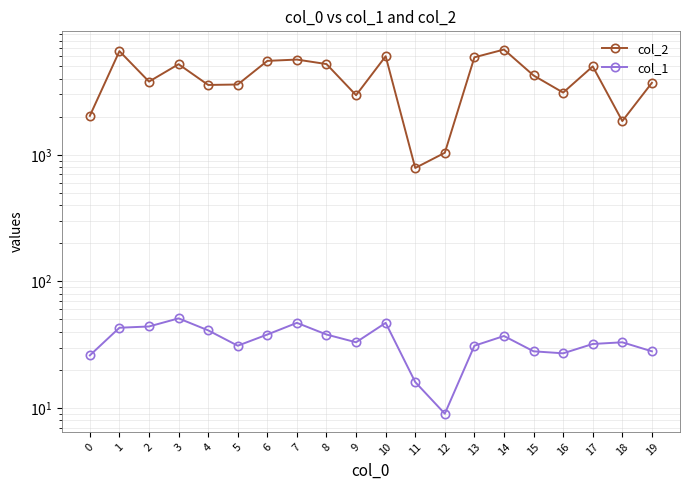

What is the difference between the maximum and minimum values in the col_1 series?

42